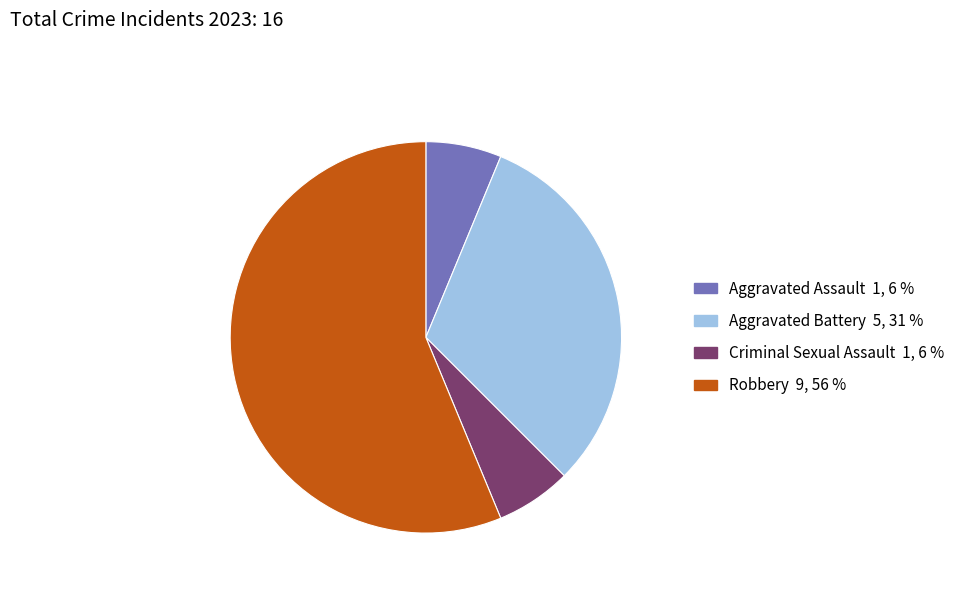

Between Aggravated Battery and Criminal Sexual Assault, which is larger?

Aggravated Battery